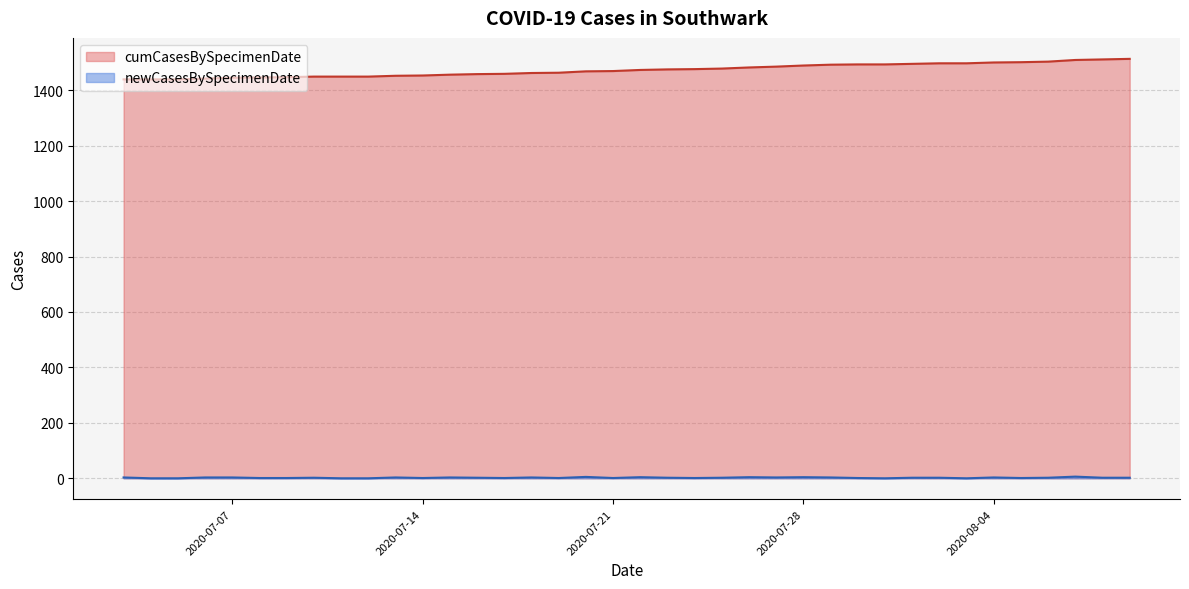

Which series has the widest spread of values?

cumCasesBySpecimenDate